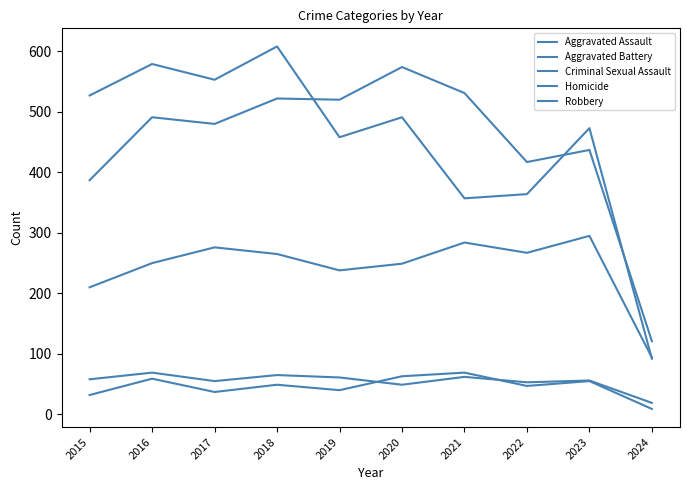

What value does the Aggravated Assault series have at 2024?

94